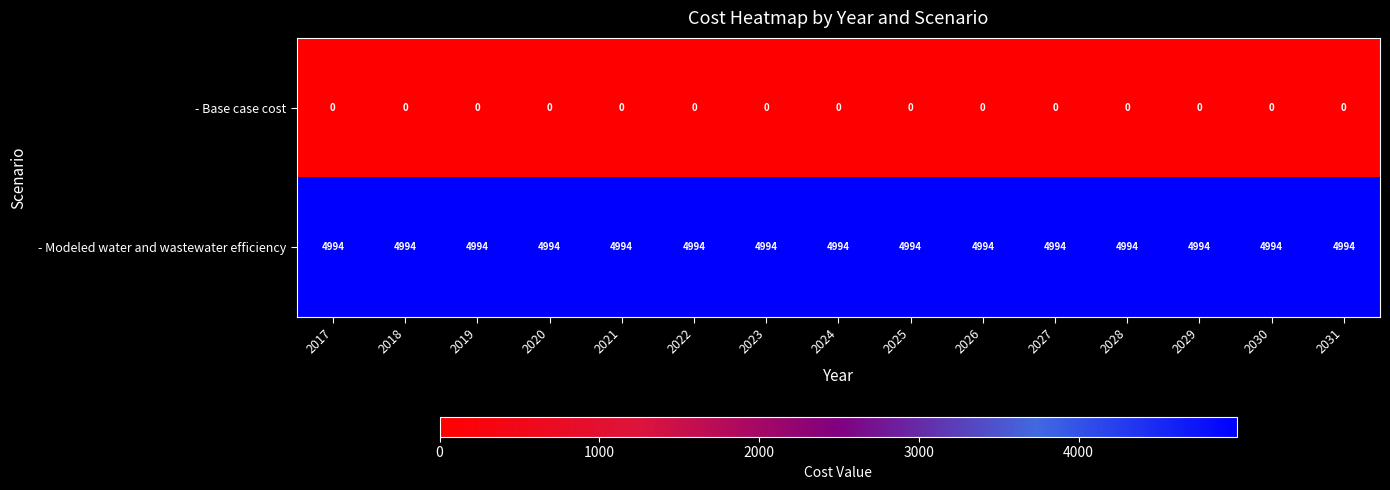

What is the average value of the - Modeled water and wastewater efficiency series?

4994